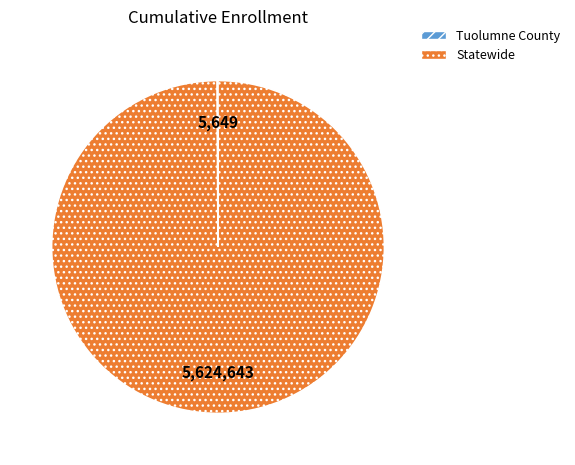

Does Statewide account for over 50% of the chart?

Yes